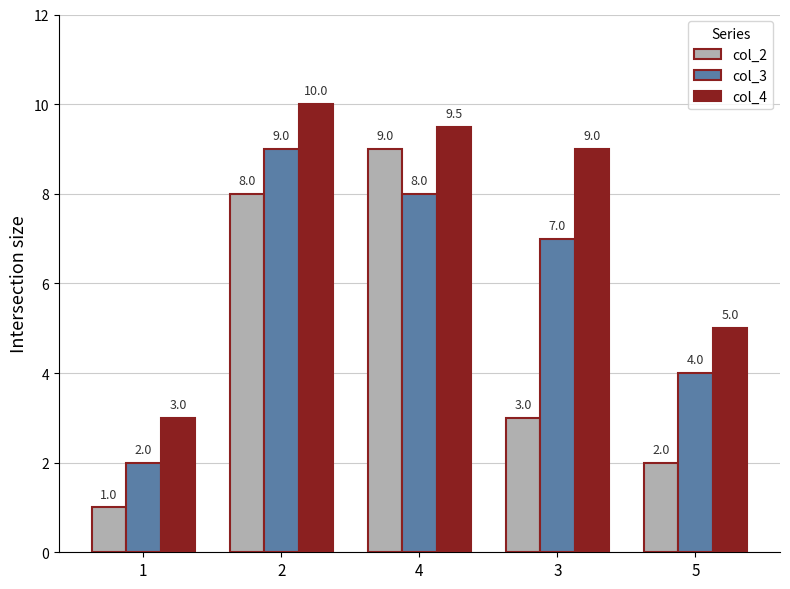

Rank the categories by col_2 value from highest to lowest.

4, 2, 3, 5, 1